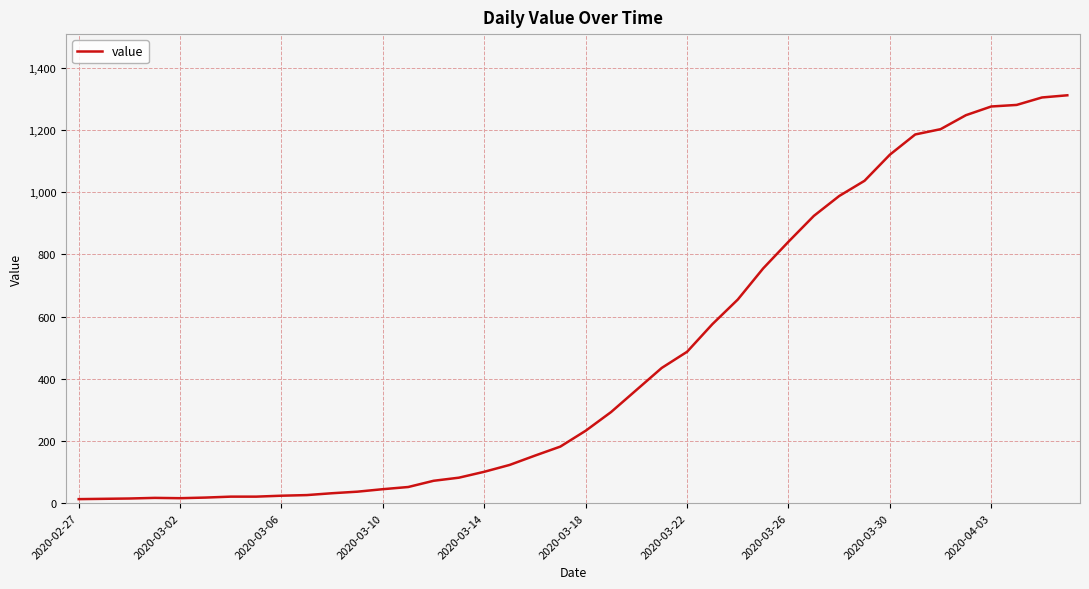

What is the maximum value shown in the chart?

1312